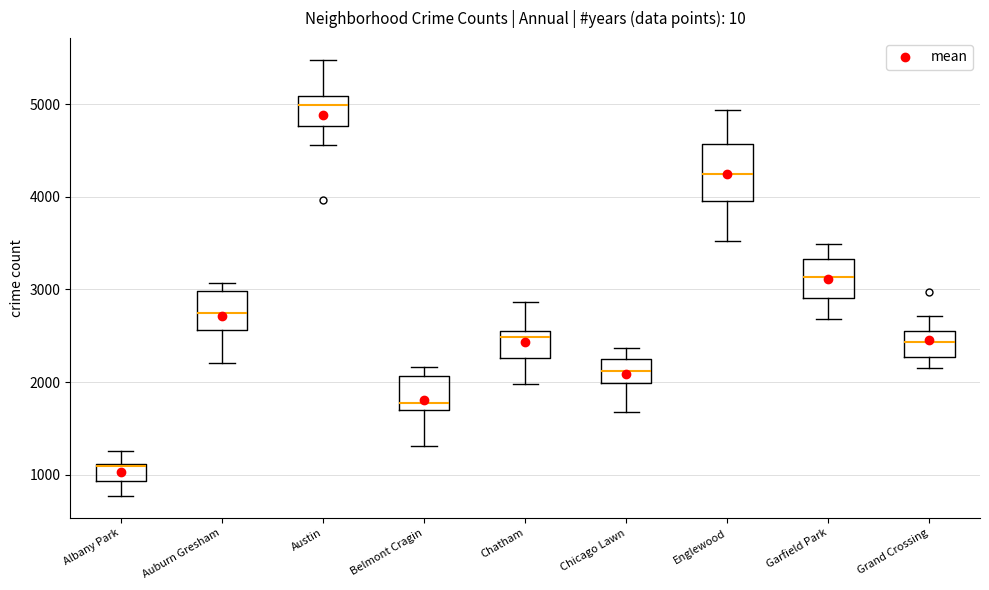

Reading left to right, read every box against the y-axis: the position of its median line, the range the box covers, and the ends of its whiskers. The values are not printed on the chart, so give them approximately, as read against the axis.

Albany Park: median 1100, box 900 to 1100, whiskers 800 to 1300
Auburn Gresham: median 2700, box 2600 to 3000, whiskers 2200 to 3100
Austin: median 5000, box 4800 to 5100, whiskers 4600 to 5500
Belmont Cragin: median 1800, box 1700 to 2100, whiskers 1300 to 2200
Chatham: median 2500, box 2300 to 2600, whiskers 2000 to 2900
Chicago Lawn: median 2100, box 2000 to 2300, whiskers 1700 to 2400
Englewood: median 4200, box 4000 to 4600, whiskers 3500 to 4900
Garfield Park: median 3100, box 2900 to 3300, whiskers 2700 to 3500
Grand Crossing: median 2400, box 2300 to 2500, whiskers 2100 to 2700